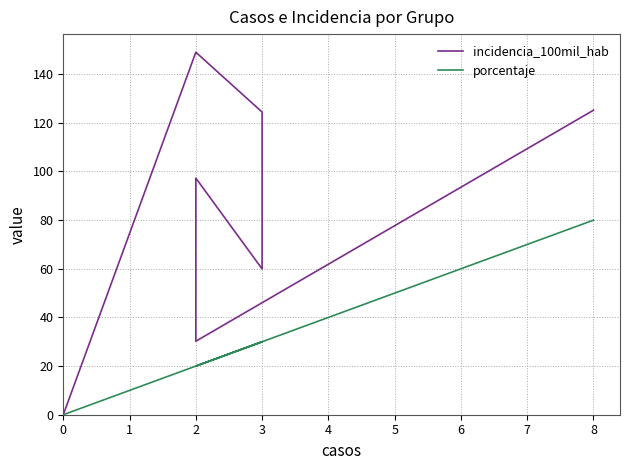

Count the number of categories in the chart.

7